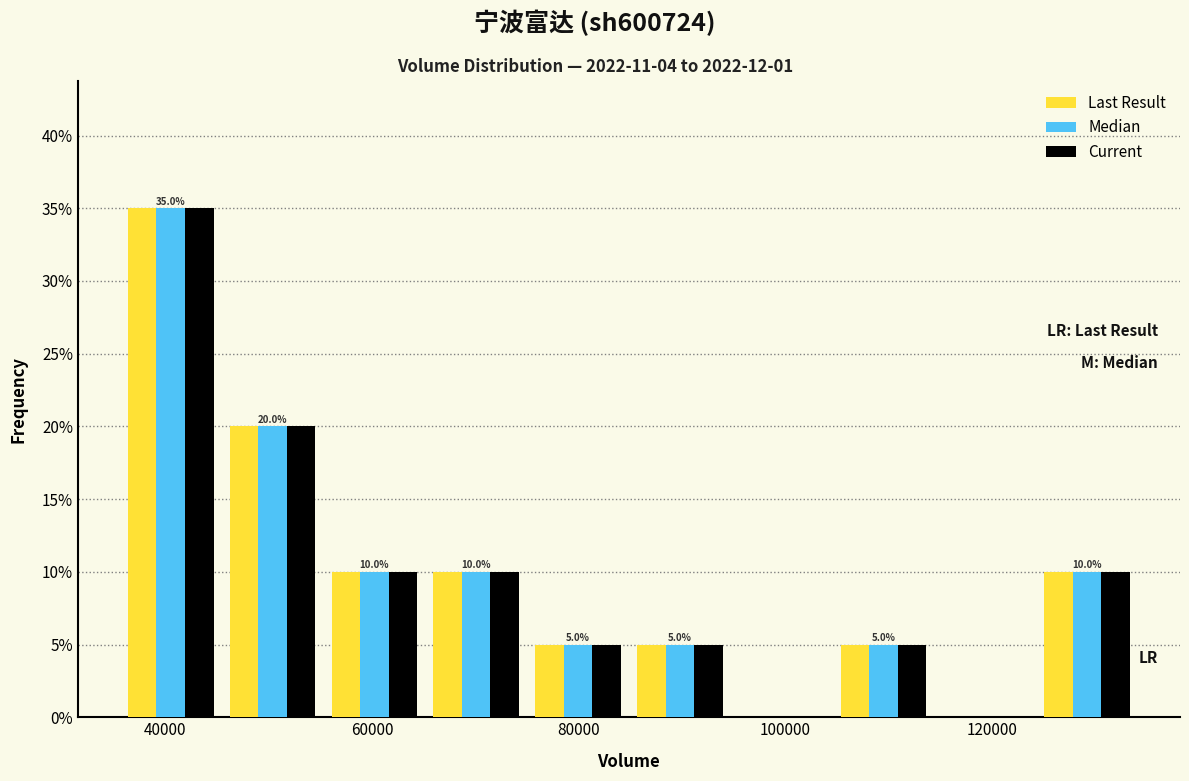

In the Current series, which range on the x-axis has the tallest bar?

36000 to 46000